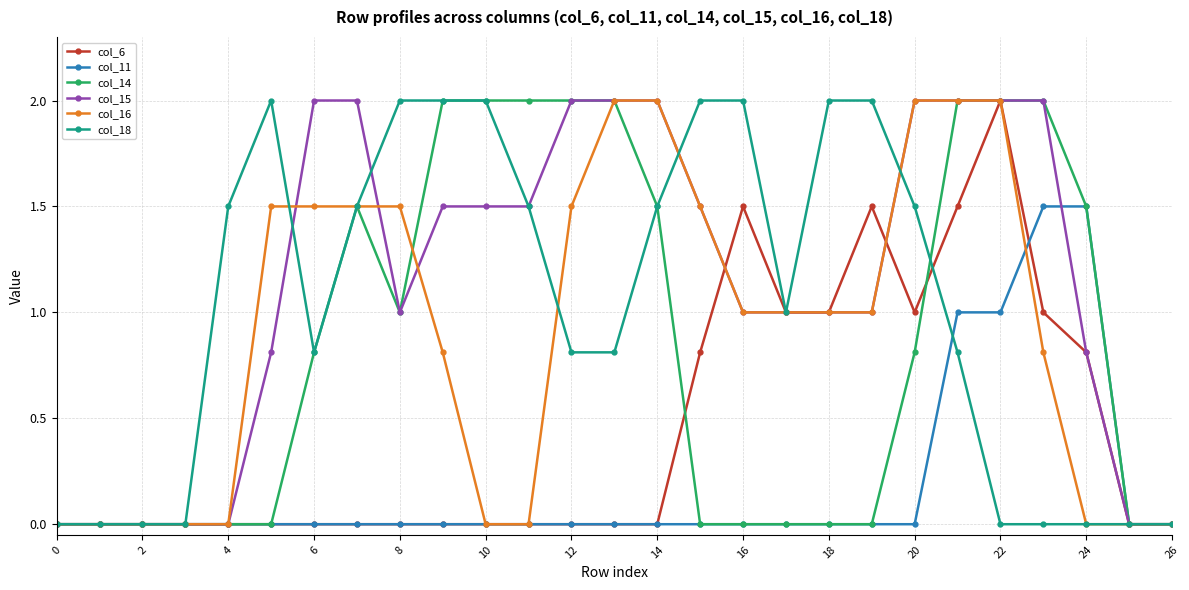

What is the value of the col_14 point at the 11th from the left?

2.0